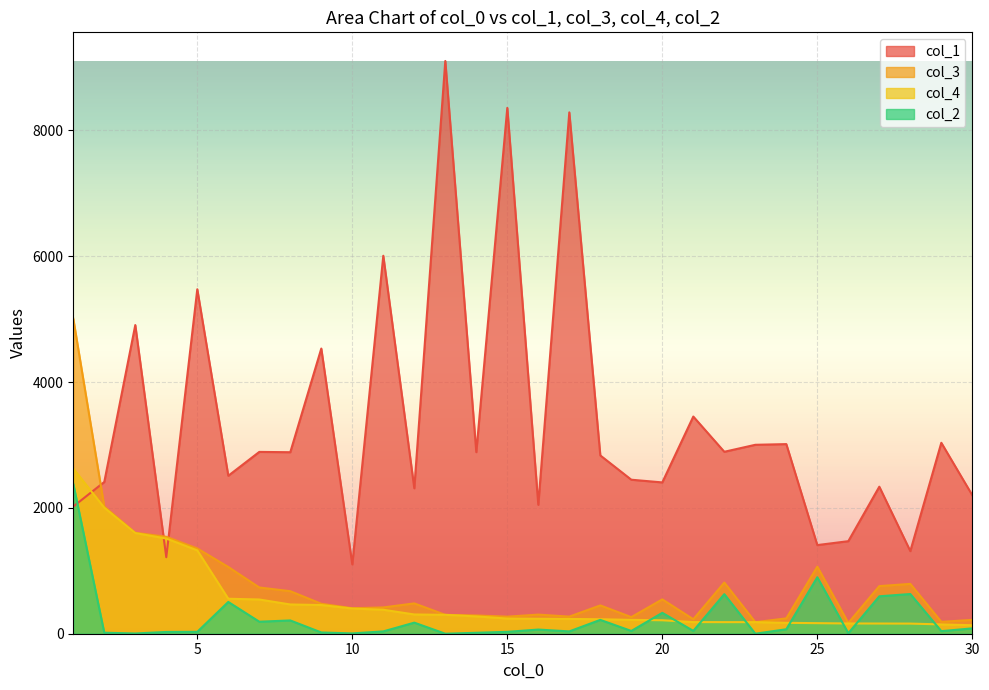

What is the value of the col_3 point at the 23rd from the left?

184